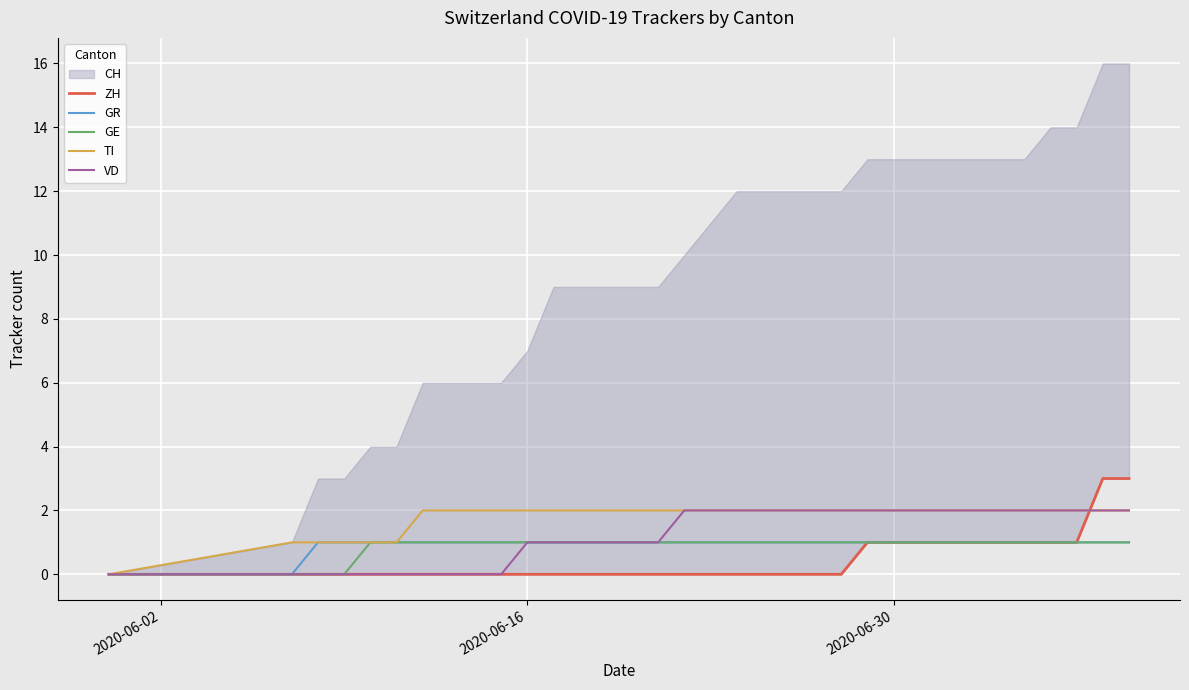

True or false: TI and VD cross at least once.

False